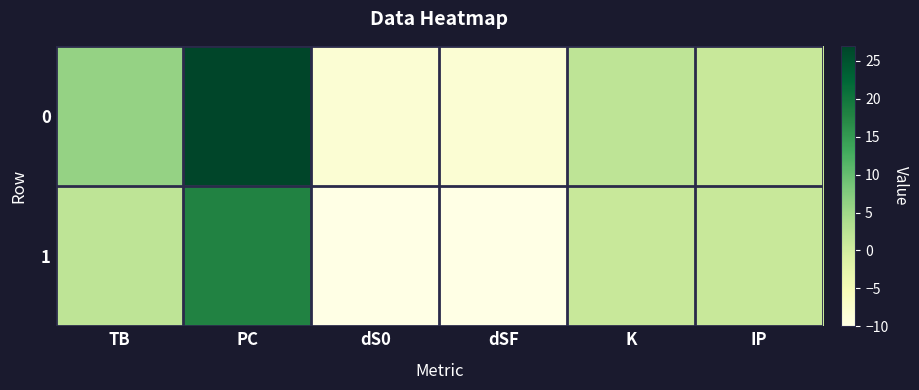

Count the number of categories in the chart.

6